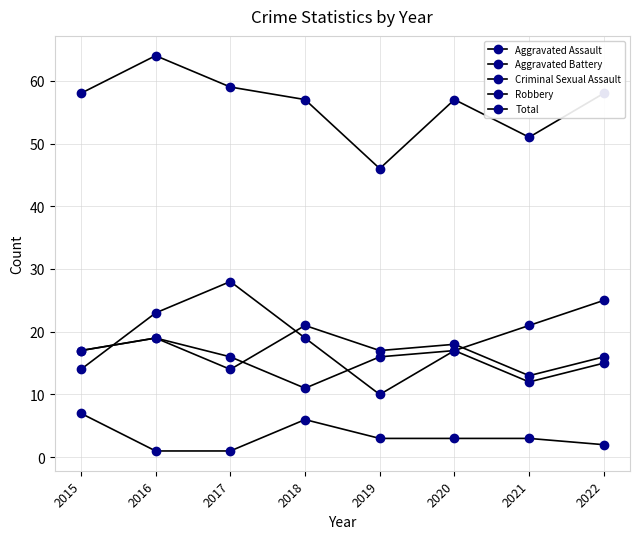

How many distinct data groups are displayed?

5